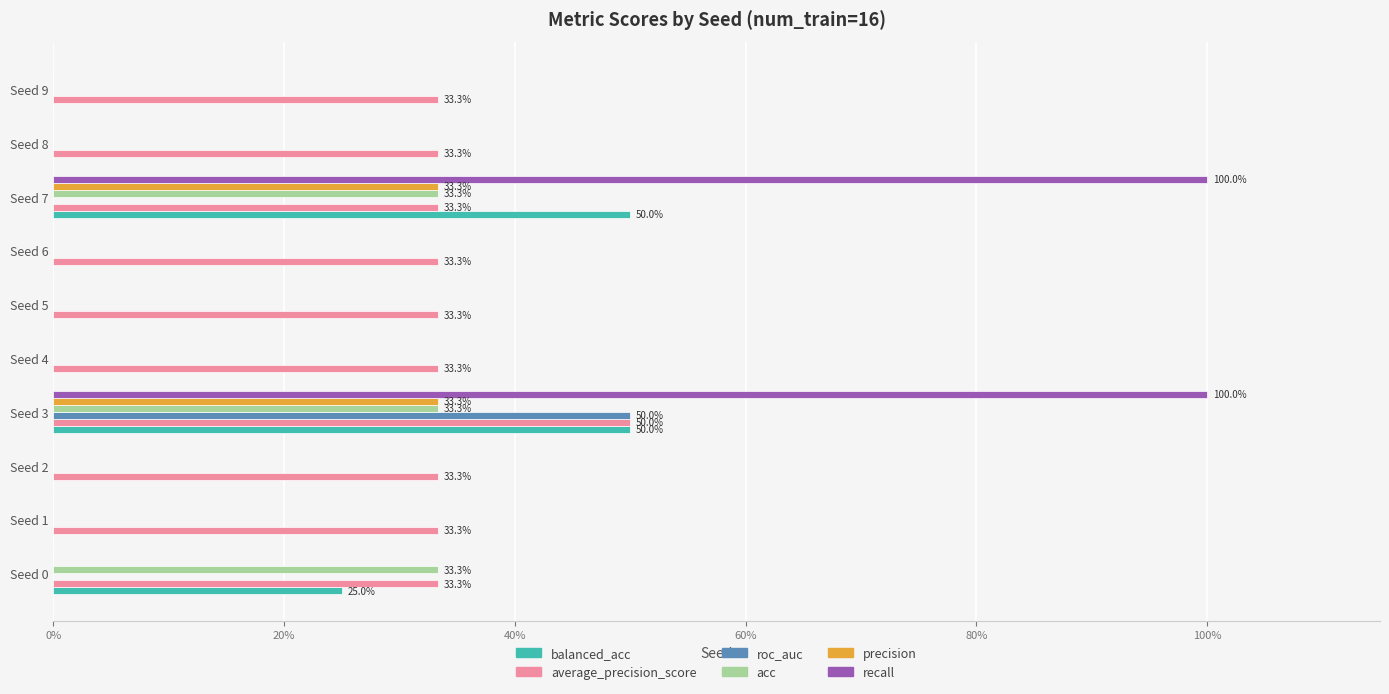

What are all the series names shown in the legend?

balanced_acc, average_precision_score, roc_auc, acc, precision, recall